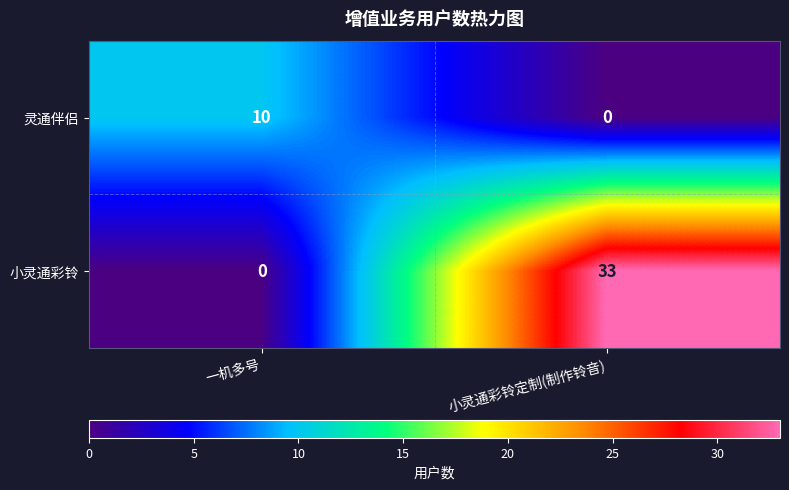

Reading left to right, extract all data points from this chart.

灵通伴侣: 一机多号=10	小灵通彩铃定制(制作铃音)=0
小灵通彩铃: 一机多号=0	小灵通彩铃定制(制作铃音)=33